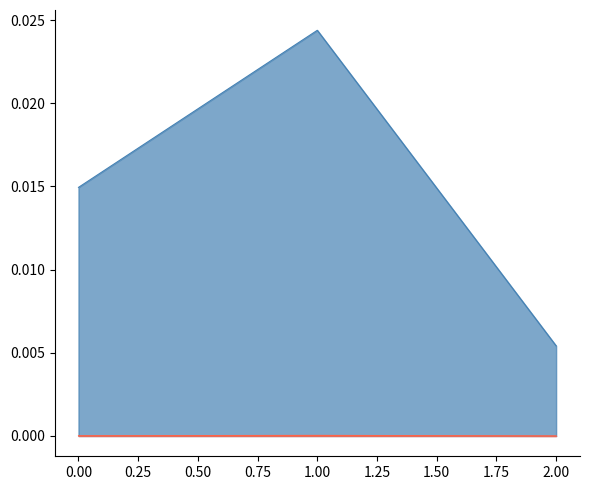

Is the value of out_change_file_r at 0 greater than the value of out_change_loc_r at 2?

Yes